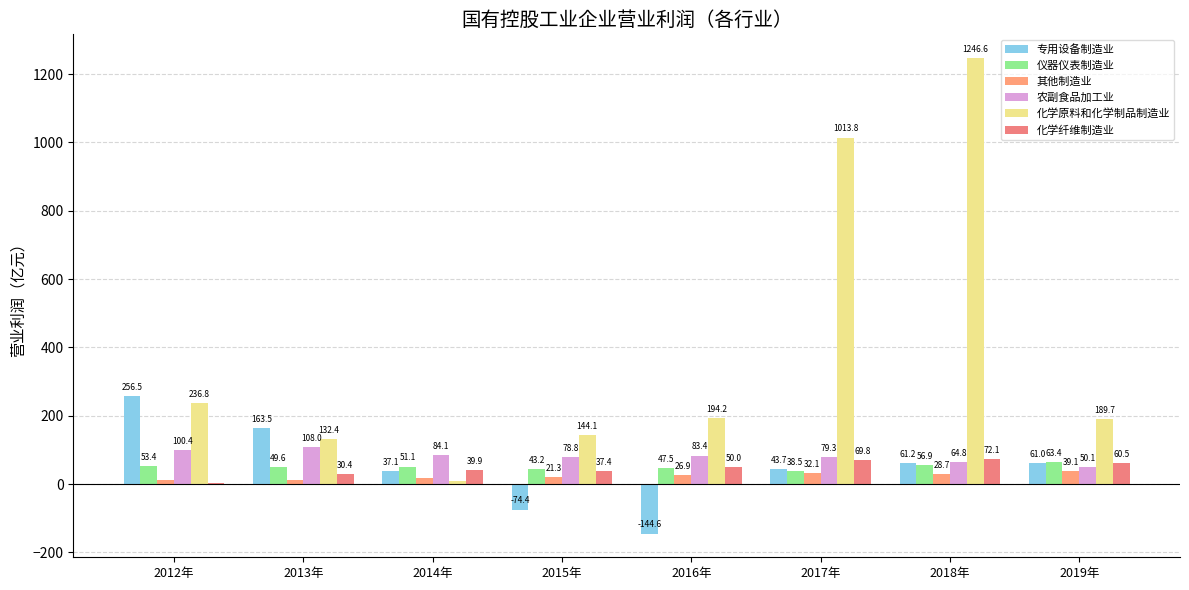

The 仪器仪表制造业 series shows 75.4 at 2018年. True or false?

False